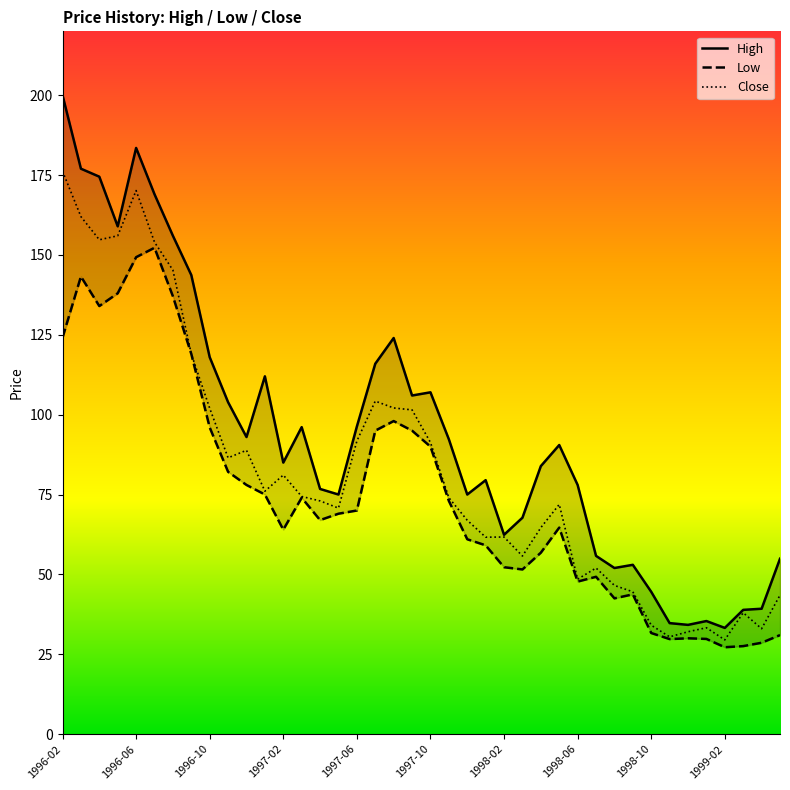

True or false: Low and Close intersect in this chart.

False